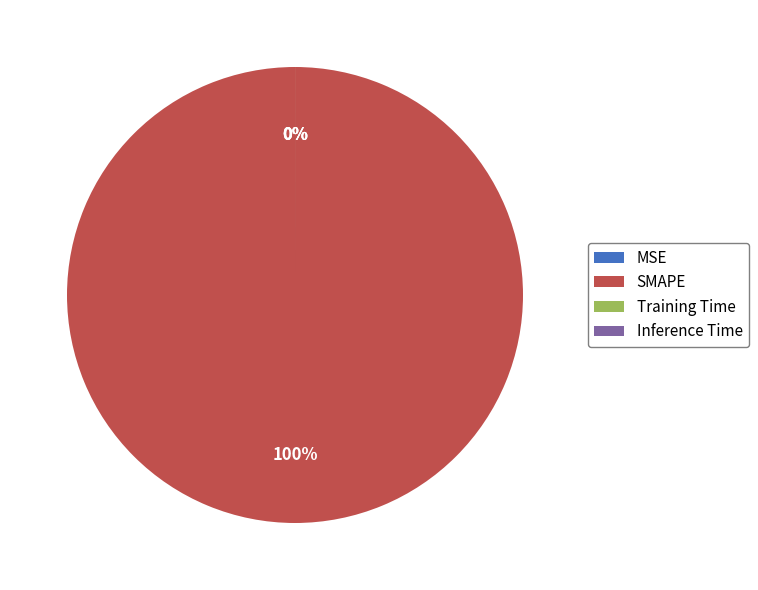

Is it true that Inference Time is 1% of the pie?

False